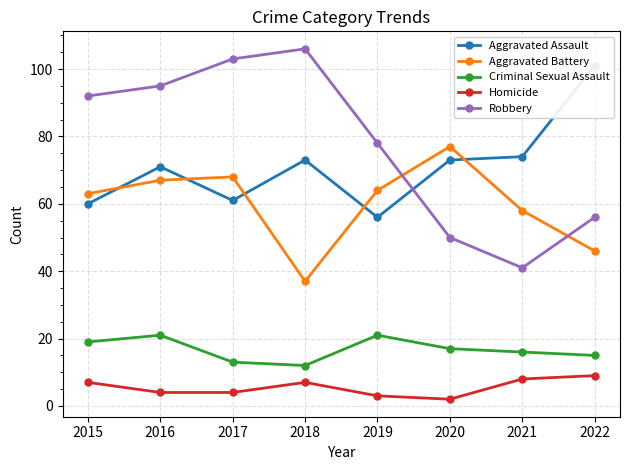

Count the number of categories in the chart.

8